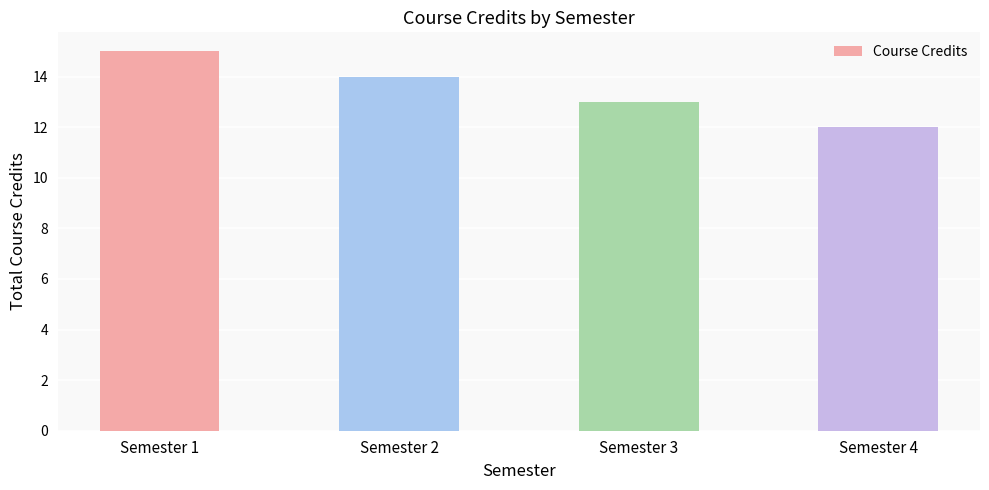

At which category does the chart reach its peak across all series?

Semester 1